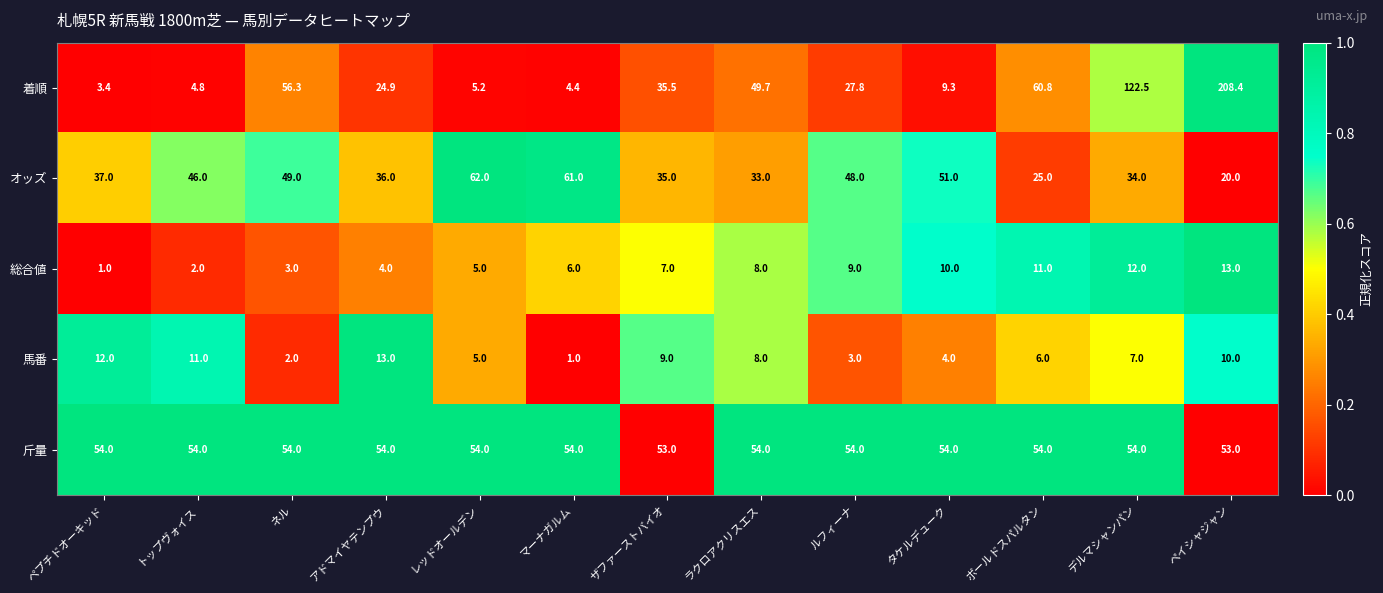

The 総合値 series shows 18.6 at デルマシャンパン. True or false?

False